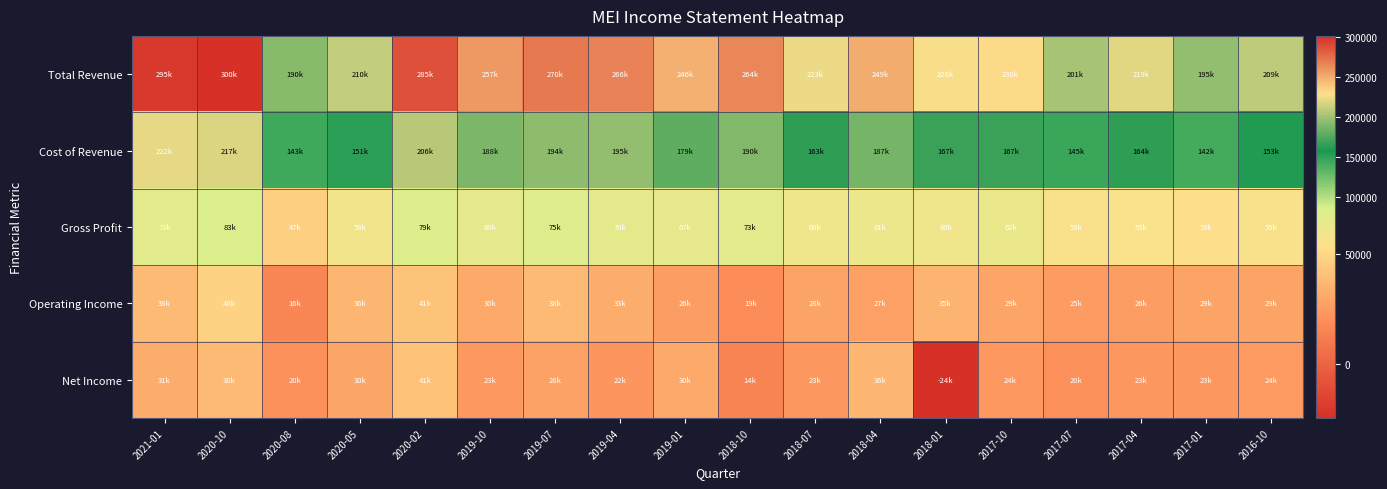

What is the spread (max minus min) of values at 2018-04?

221400